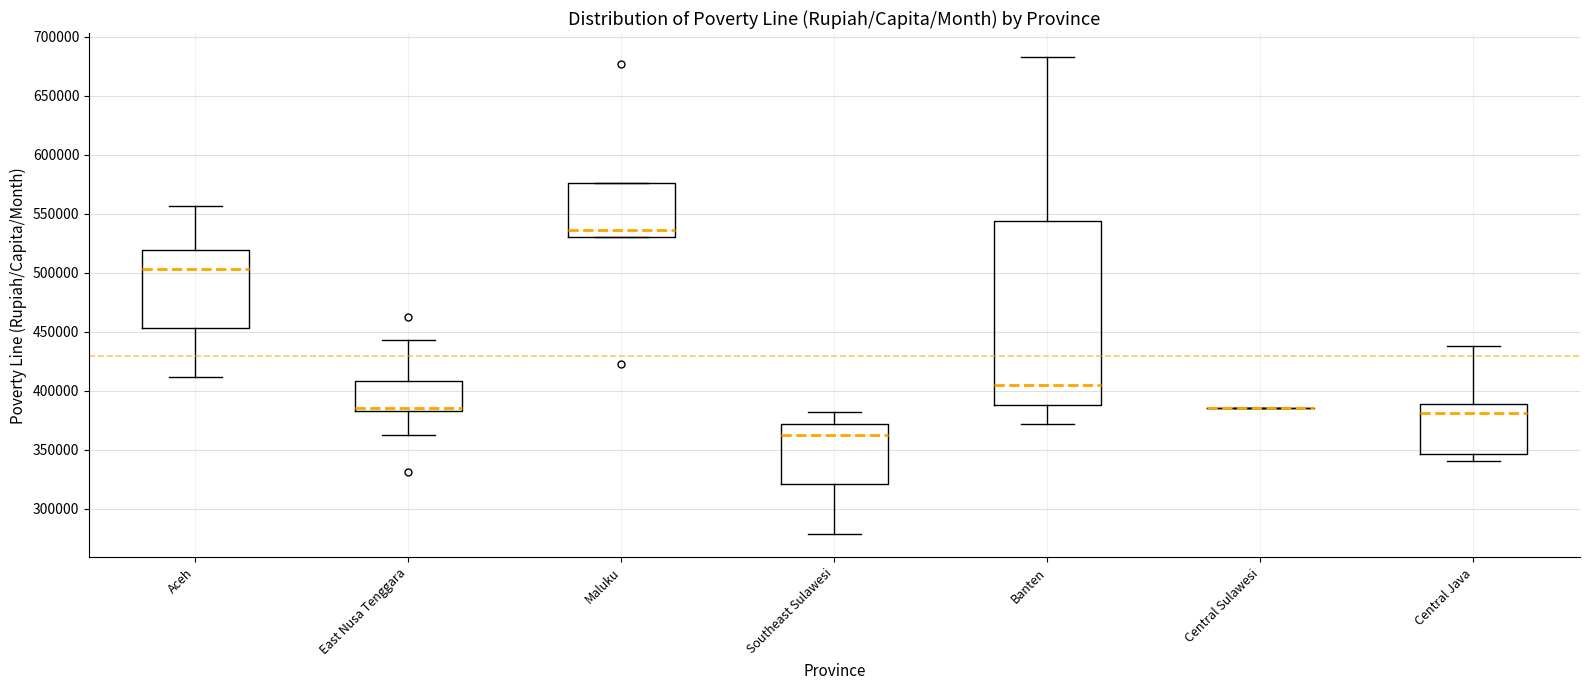

Reading left to right, transcribe this box plot: for each box, give where its median line is, the range the box spans, and where its two whiskers end, as read against the y-axis. The values are not printed on the chart, so give them approximately, as read against the axis.

Aceh: median 505000, box 455000 to 520000, whiskers 410000 to 555000
East Nusa Tenggara: median 385000 (just above the box's lower edge), box 385000 to 410000, whiskers 365000 to 445000
Maluku: median 535000, box 530000 to 575000, whiskers 530000 to 575000
Southeast Sulawesi: median 365000, box 320000 to 370000, whiskers 280000 to 380000
Banten: median 405000, box 390000 to 545000, whiskers 370000 to 685000
Central Sulawesi: box collapsed to a line at 385000, whiskers 385000 to 385000
Central Java: median 380000, box 345000 to 390000, whiskers 340000 to 440000